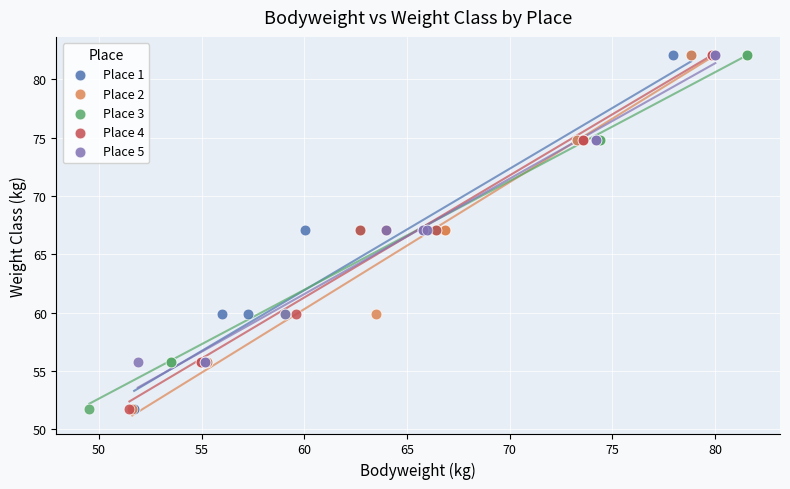

What are all the series names shown in the legend?

Place 1, Place 2, Place 3, Place 4, Place 5